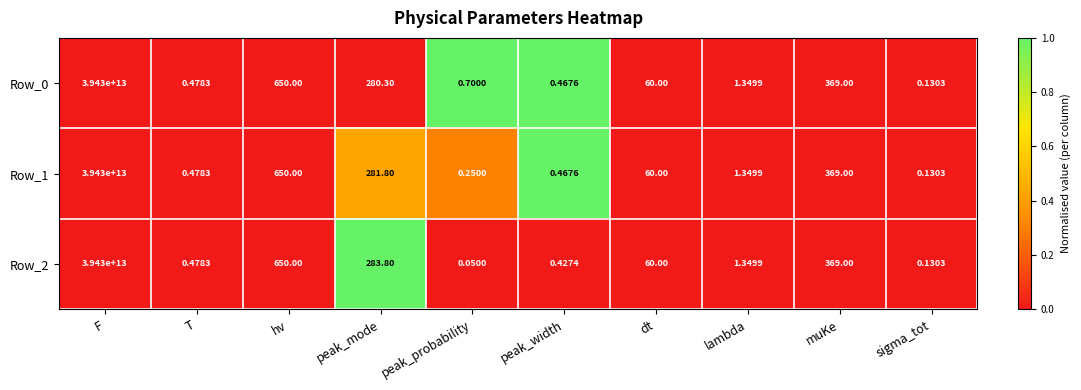

At which category is the sum across all series the highest?

F